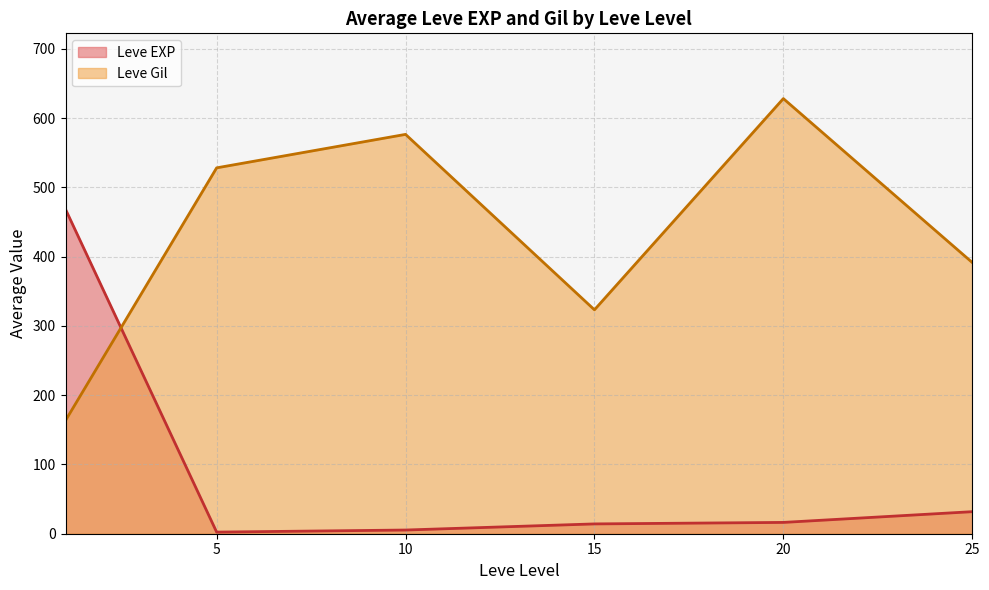

What is the difference between the second highest and second lowest values in the Leve EXP series?

26.5